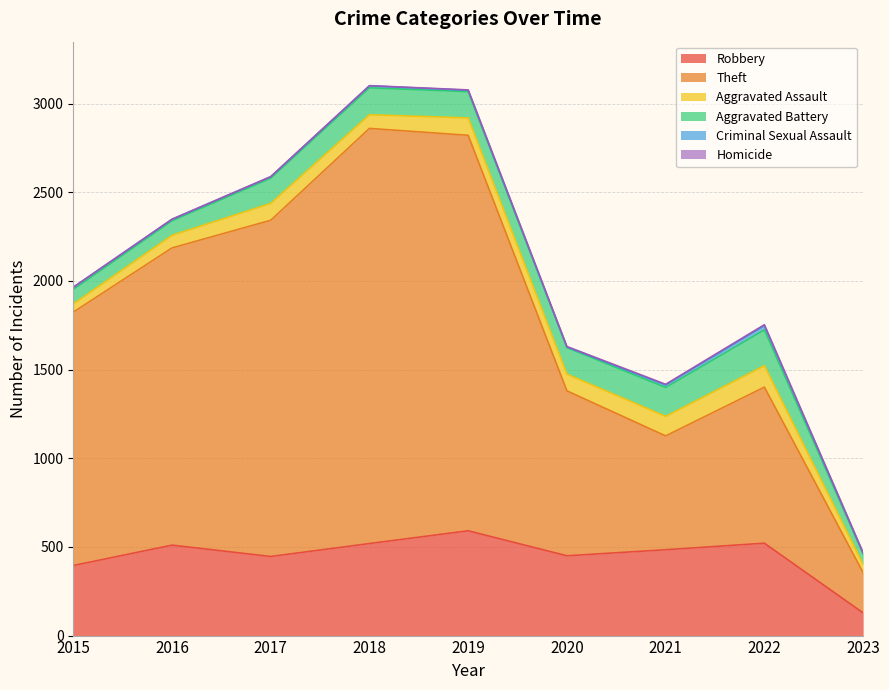

What are all the series names shown in the legend?

Robbery, Theft, Aggravated Assault, Aggravated Battery, Criminal Sexual Assault, Homicide